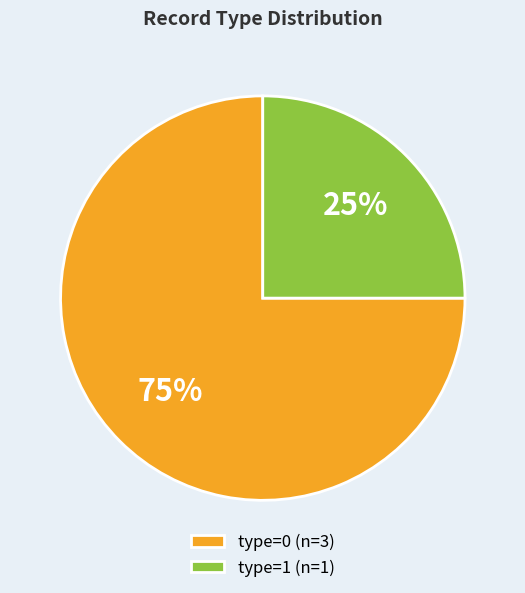

How many slices are in this pie chart?

2